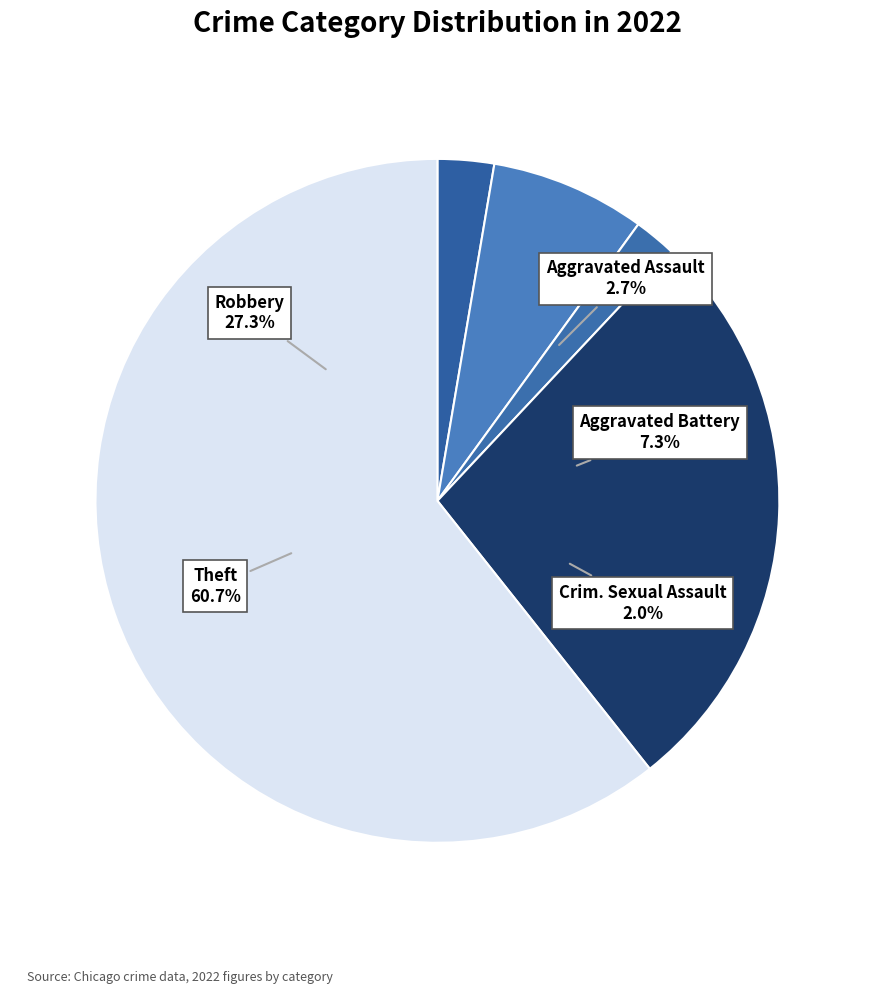

To the nearest percent, what is the difference between the largest and smallest slice percentages?

59%